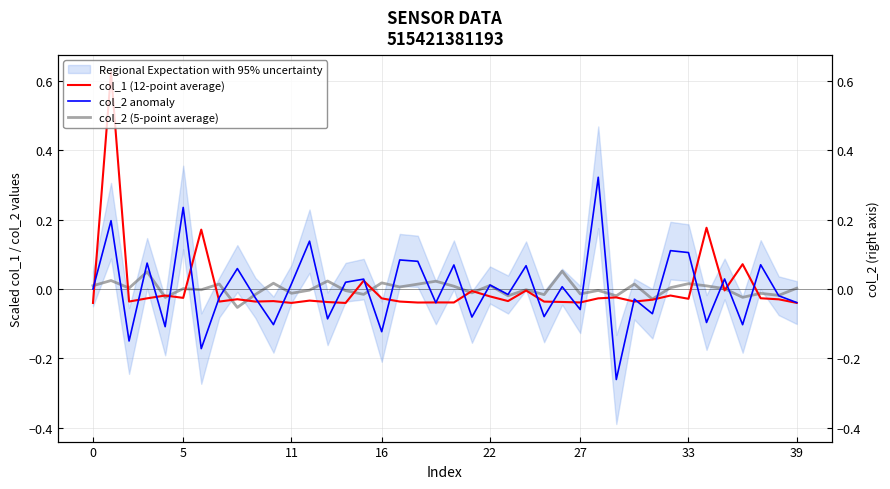

What is the minimum value shown in the chart?

-0.3